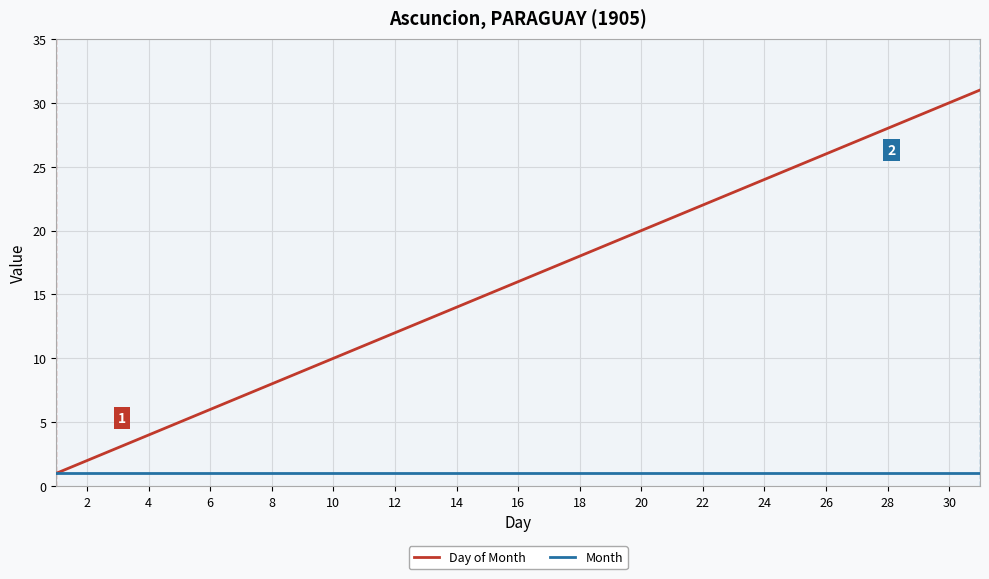

Which series has the largest range (max minus min)?

Day of Month